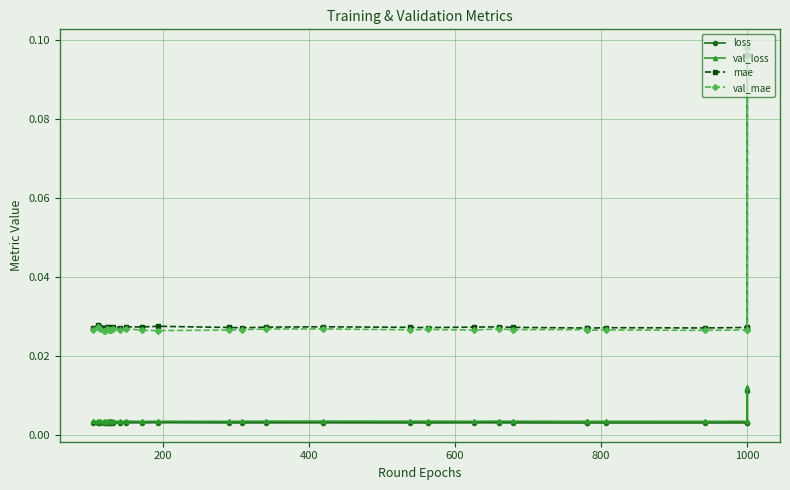

The value of val_loss at 1000 is 0.0. True or false?

False